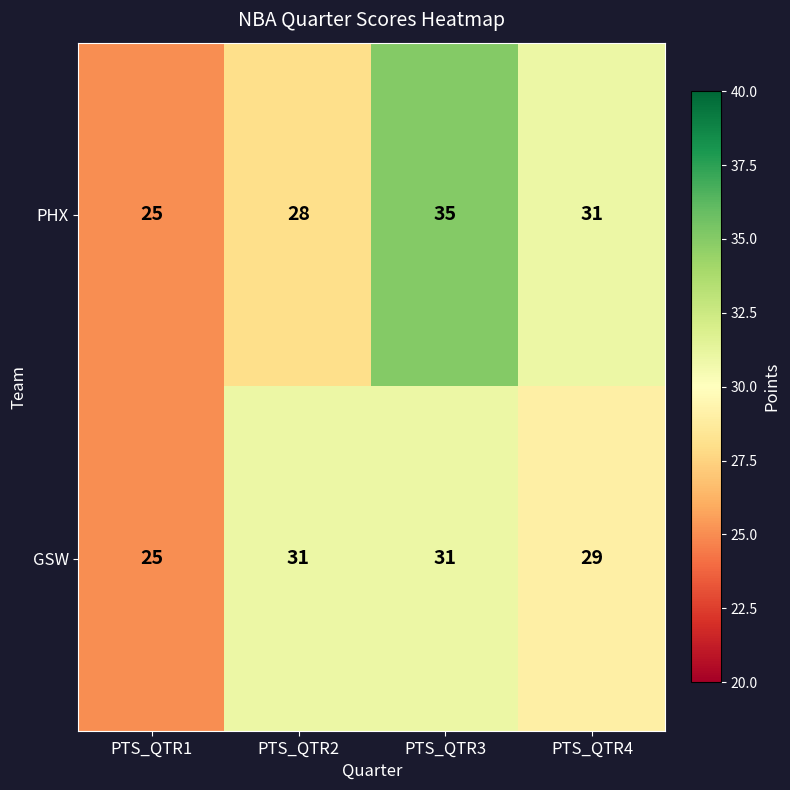

Which category has the lowest value across all series?

PTS_QTR1